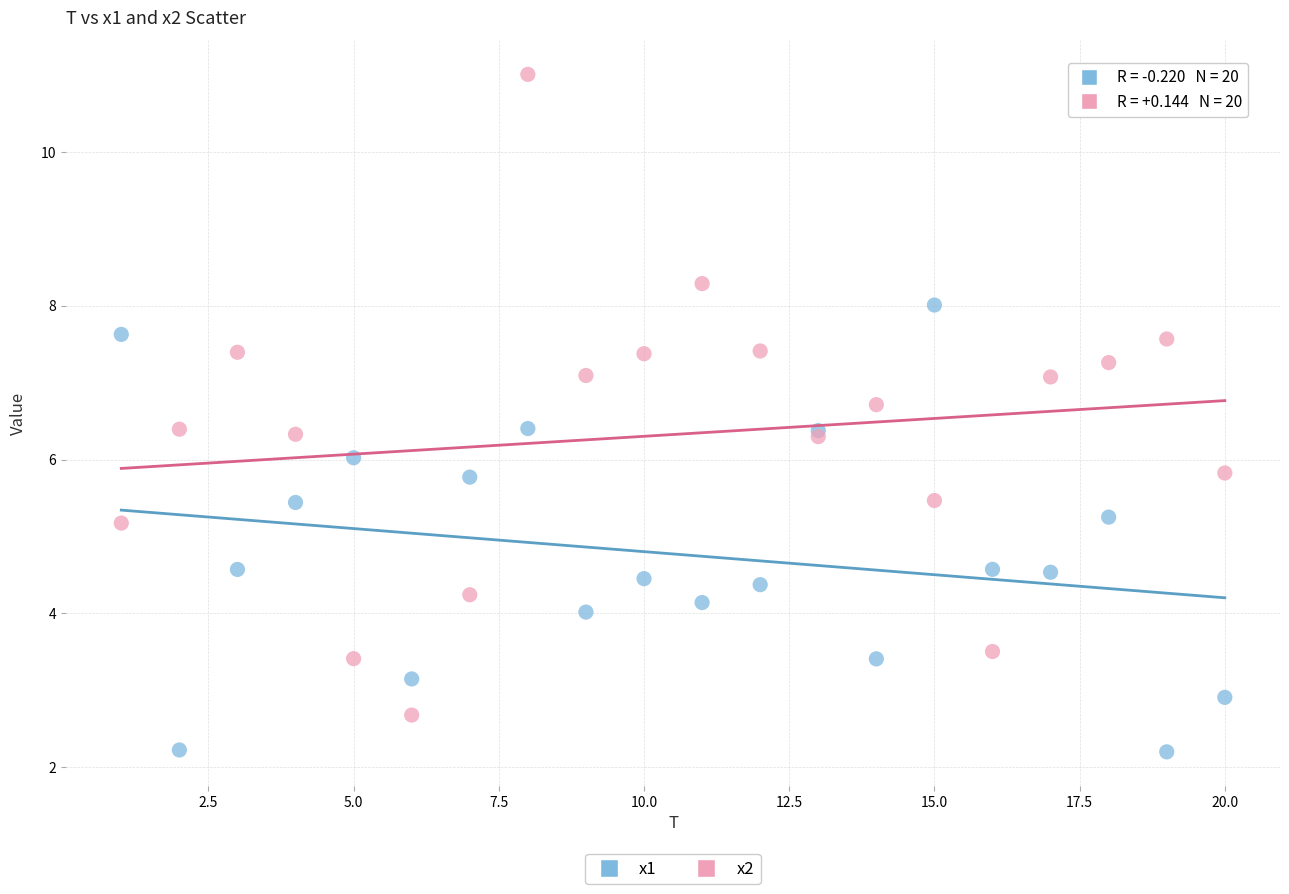

Which series contains the highest Y value?

x2